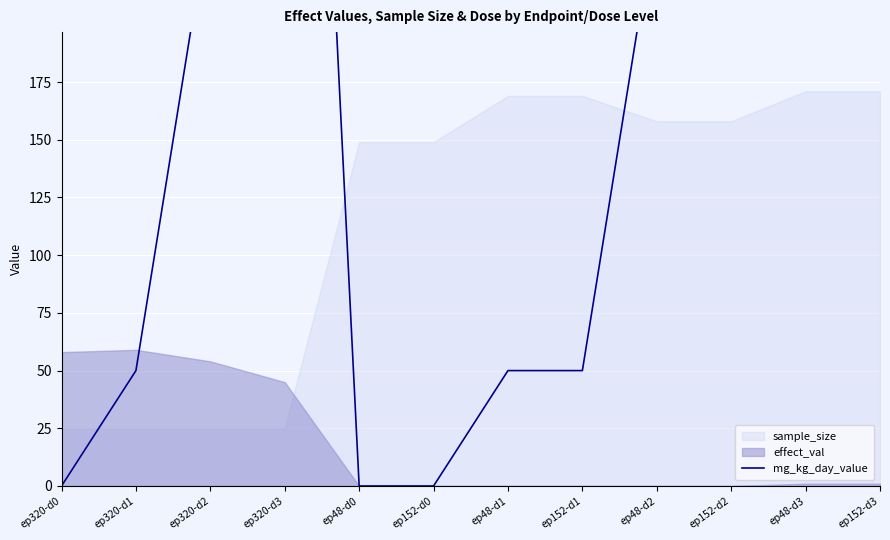

Between ep320-d3 and ep320-d2, which is larger?

ep320-d3